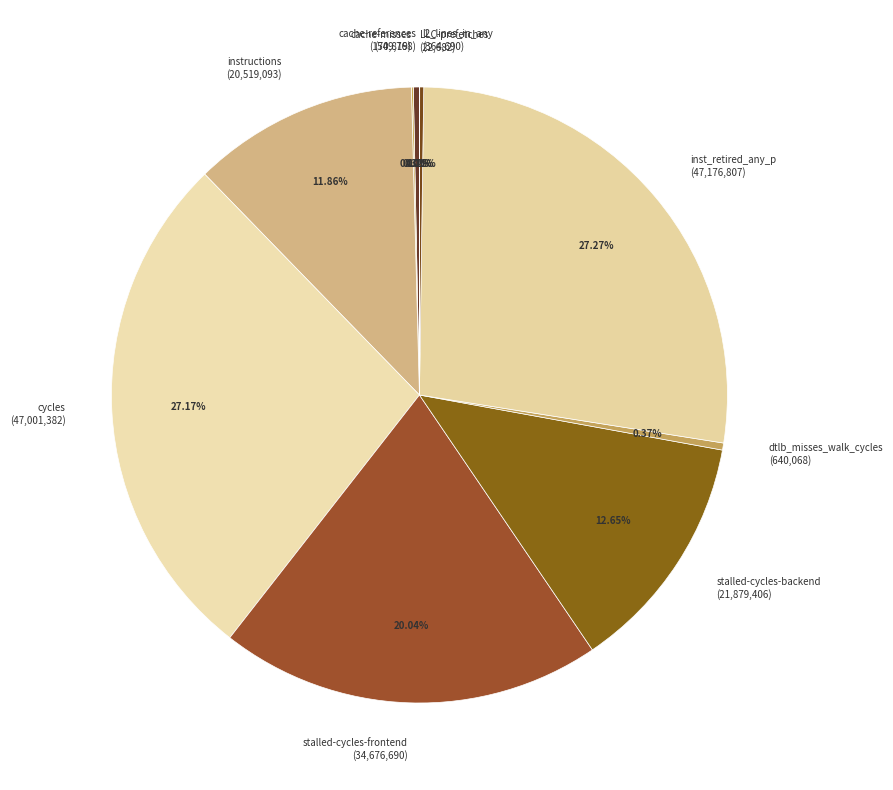

Does any single category account for the majority?

No